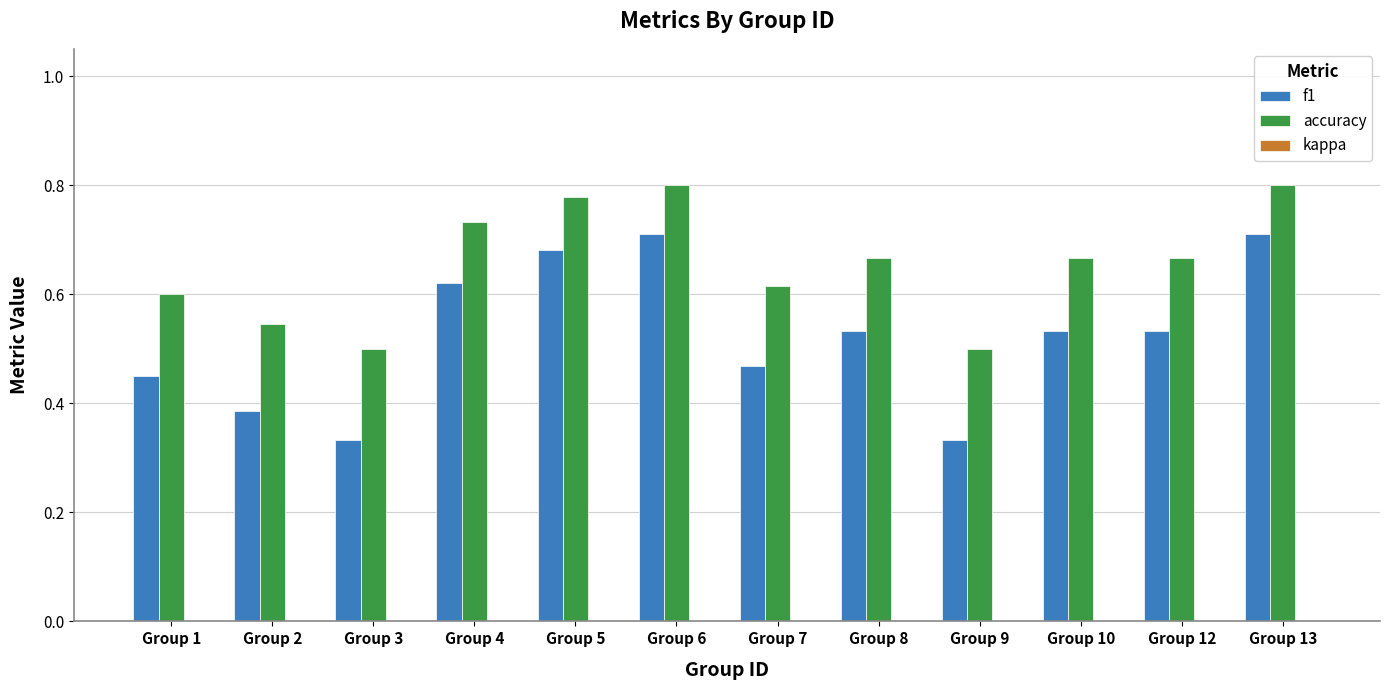

How many bars are there in total?

24